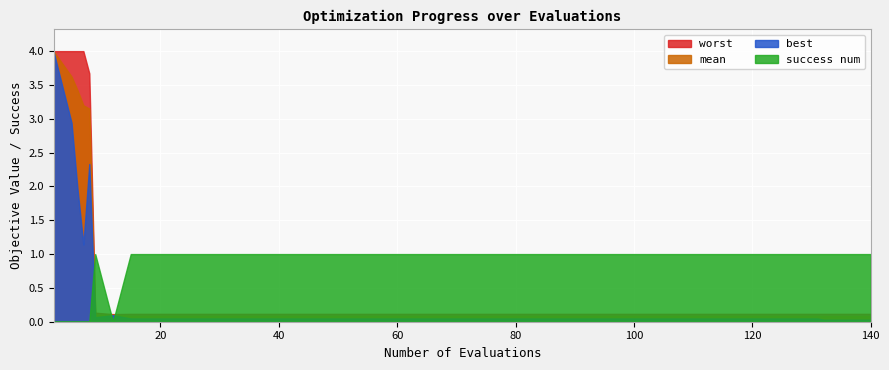

How many lines are shown in the chart?

4